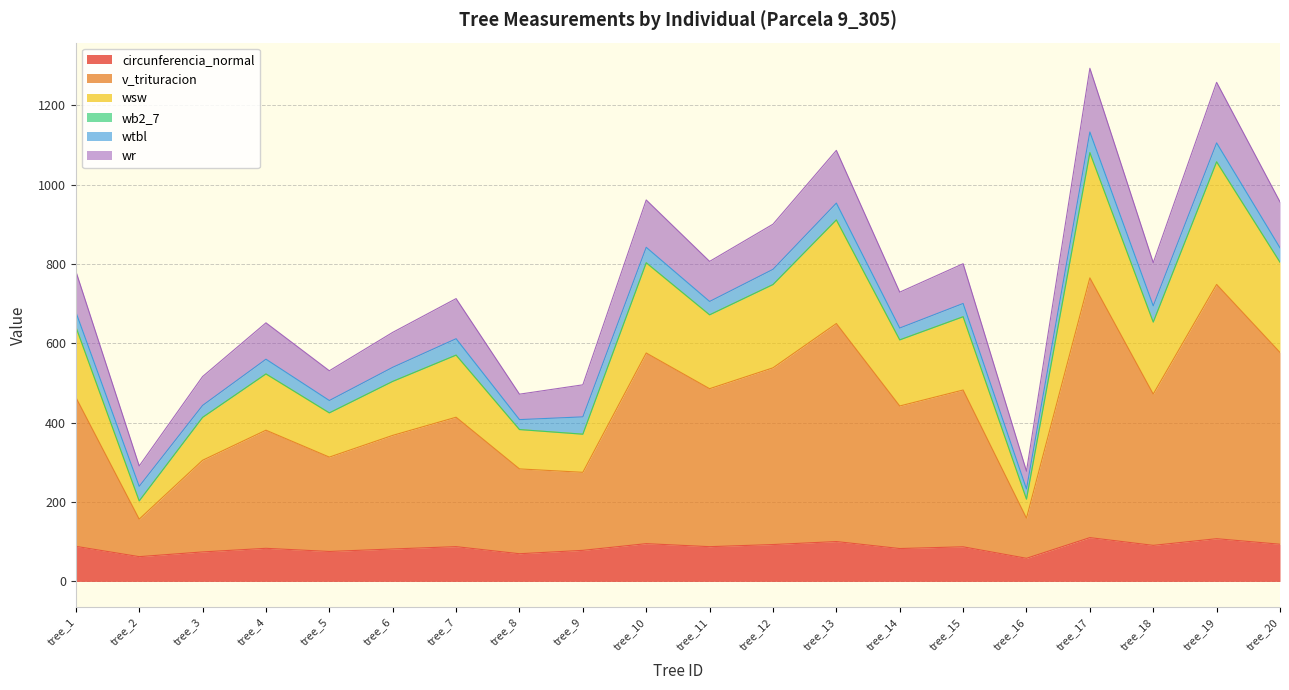

What is the greatest value displayed?

1293.1